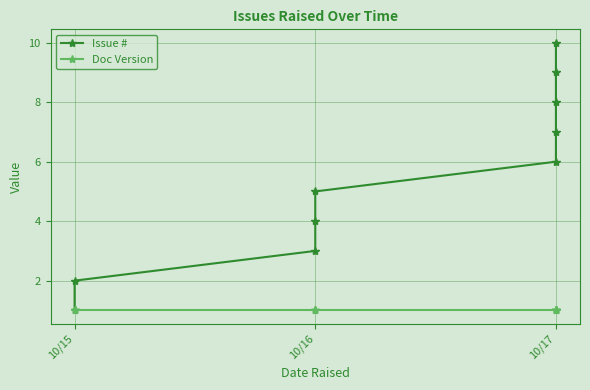

The value of Issue # at 10/15 is 1. True or false?

False